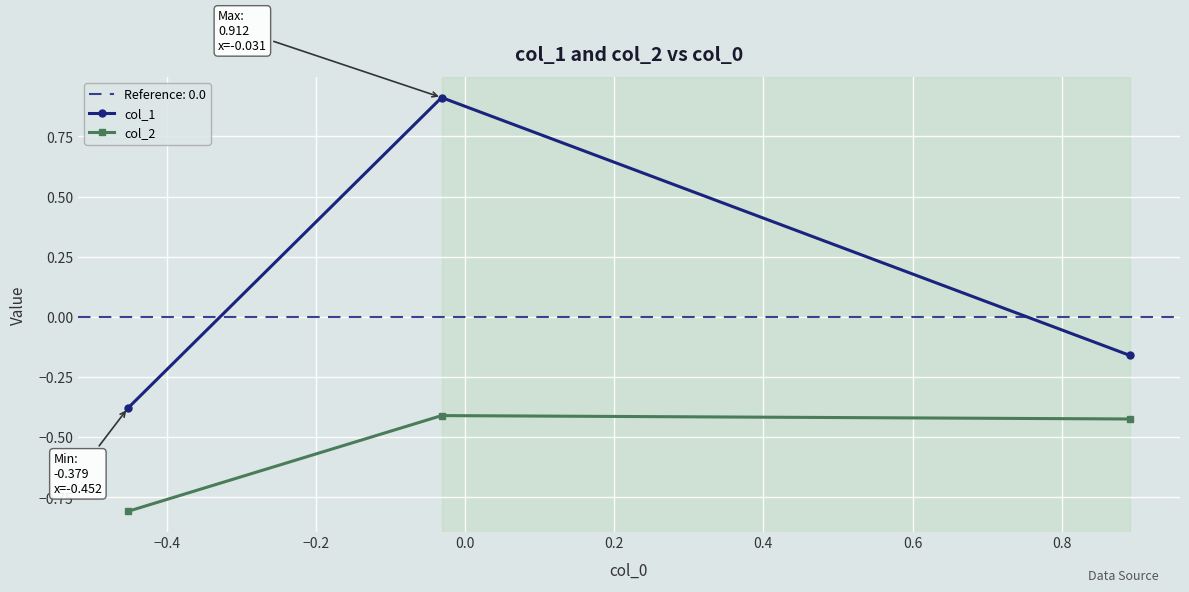

What is the value of the col_1 point at the 2nd from the left?

0.9